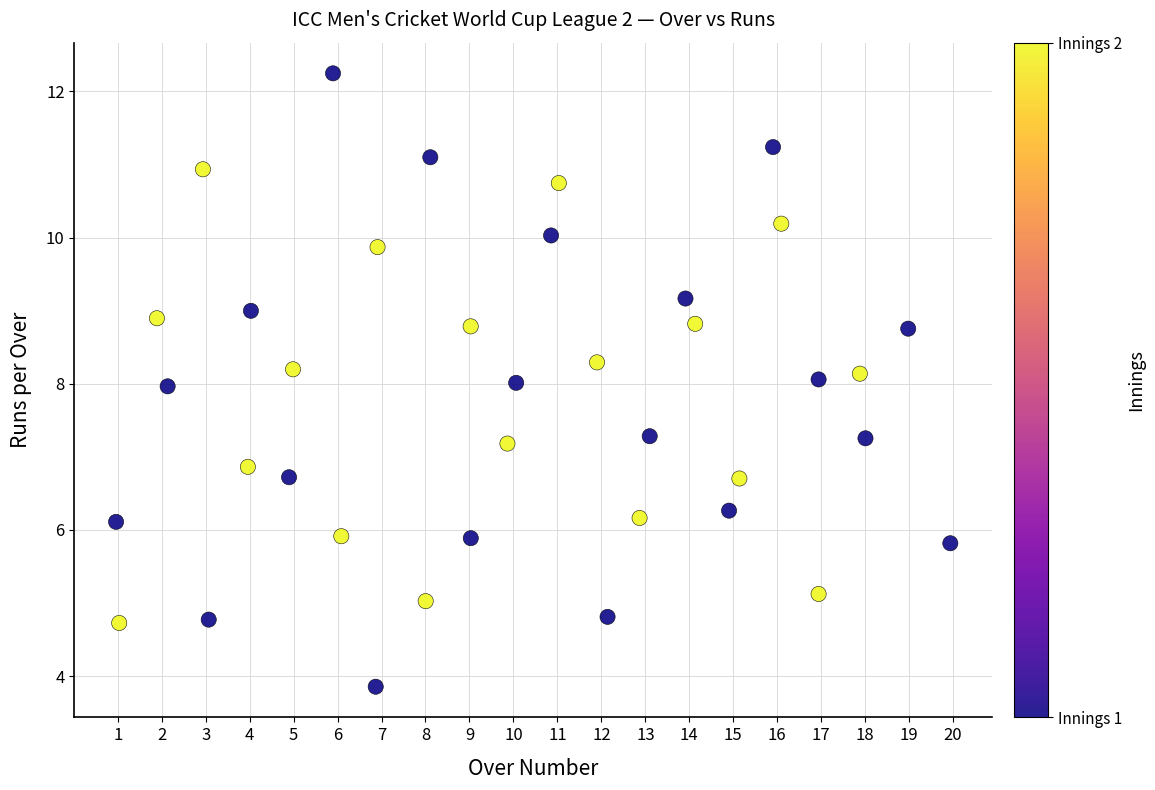

What is the range of Y values (max minus min)?

8.4